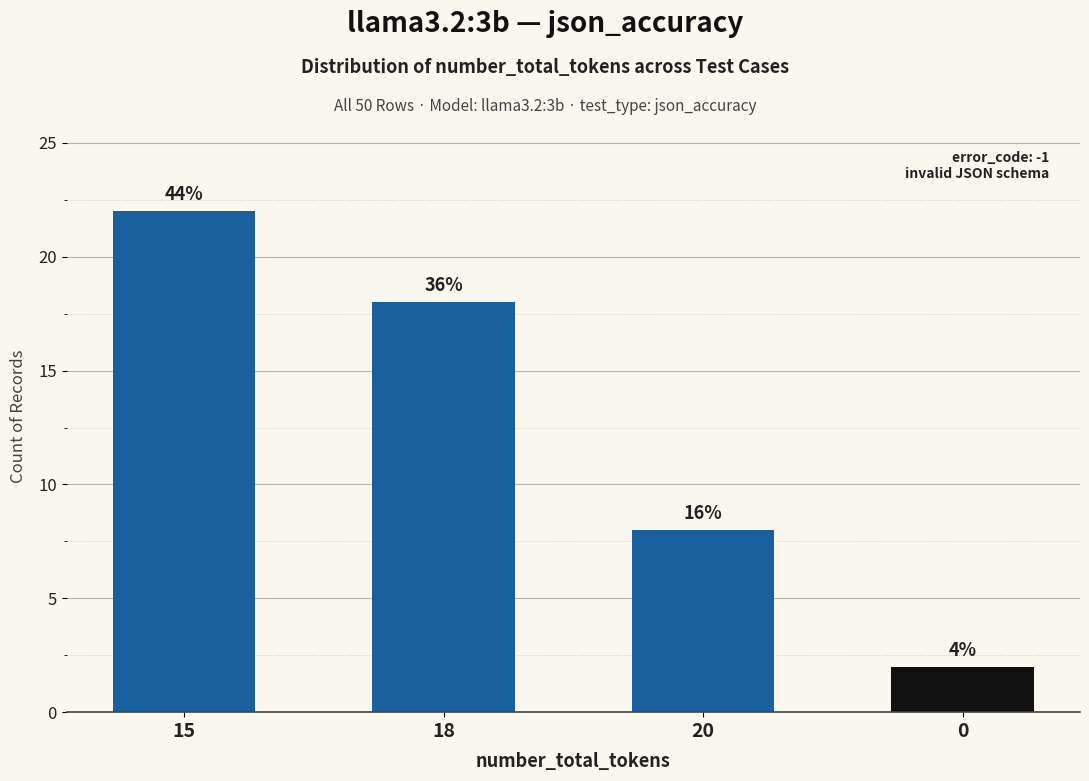

How many bars are there in total?

4